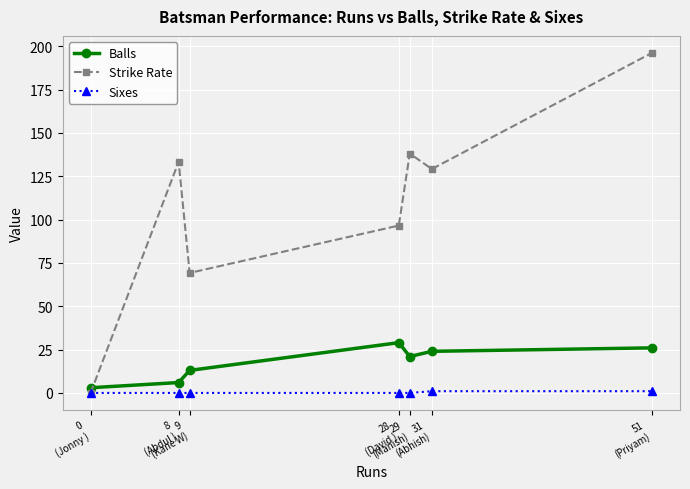

How many lines are shown in the chart?

3